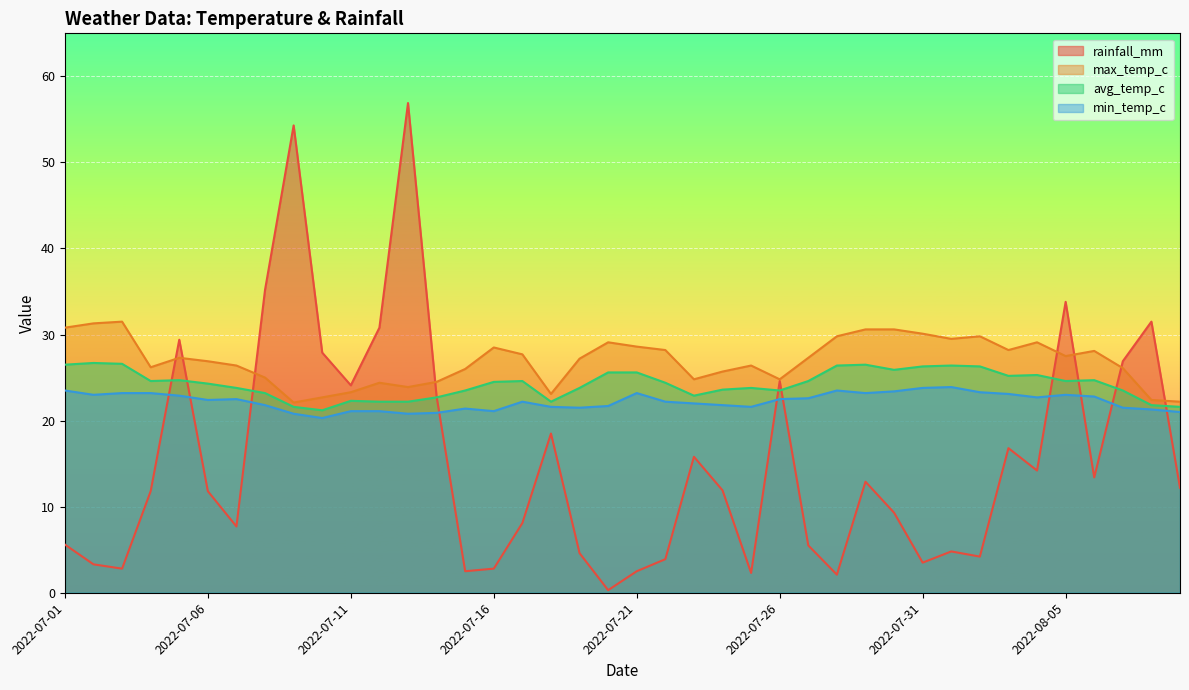

At which label does rainfall_mm first exceed 11?

2022-07-04